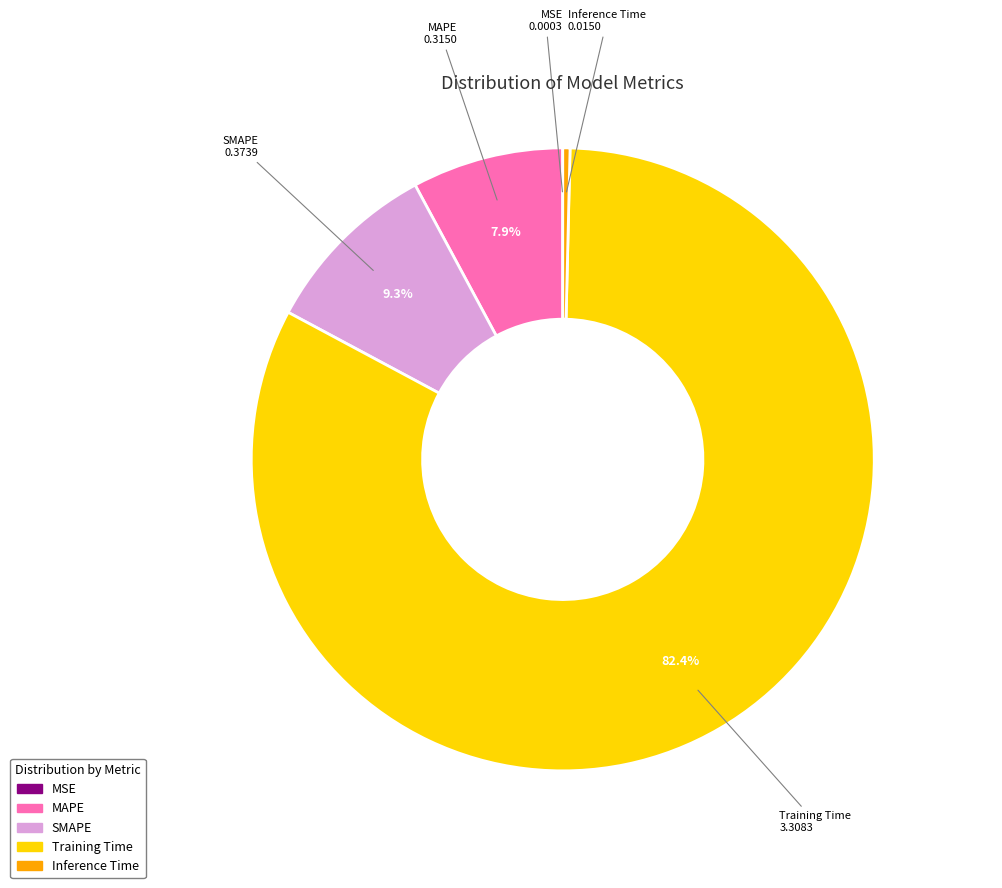

Which has a higher value, MAPE or Training Time?

Training Time